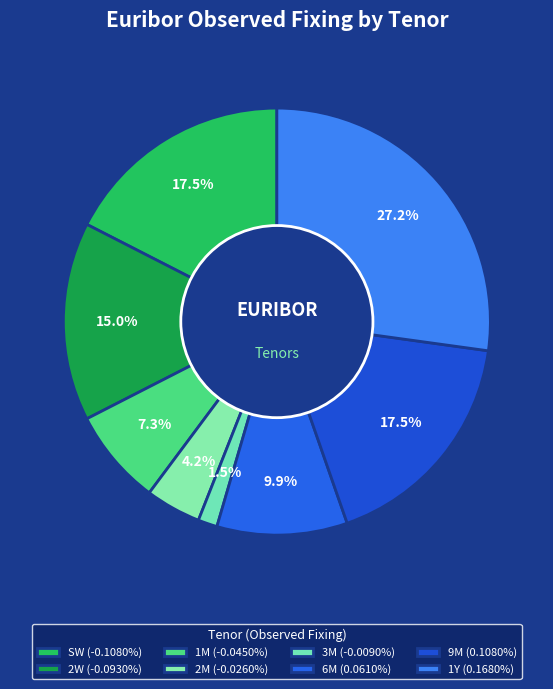

True or false: 2W accounts for 1% of the total.

False